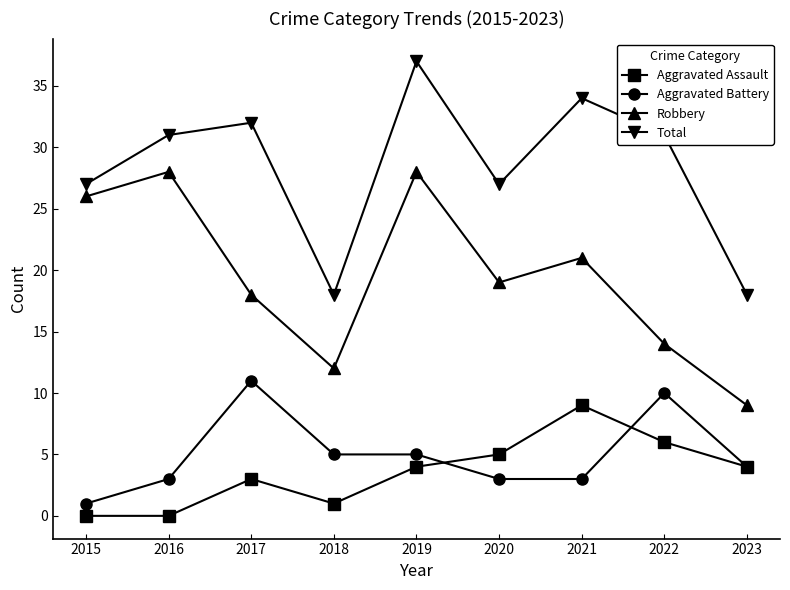

Is this an area chart (filled region under the line)?

No